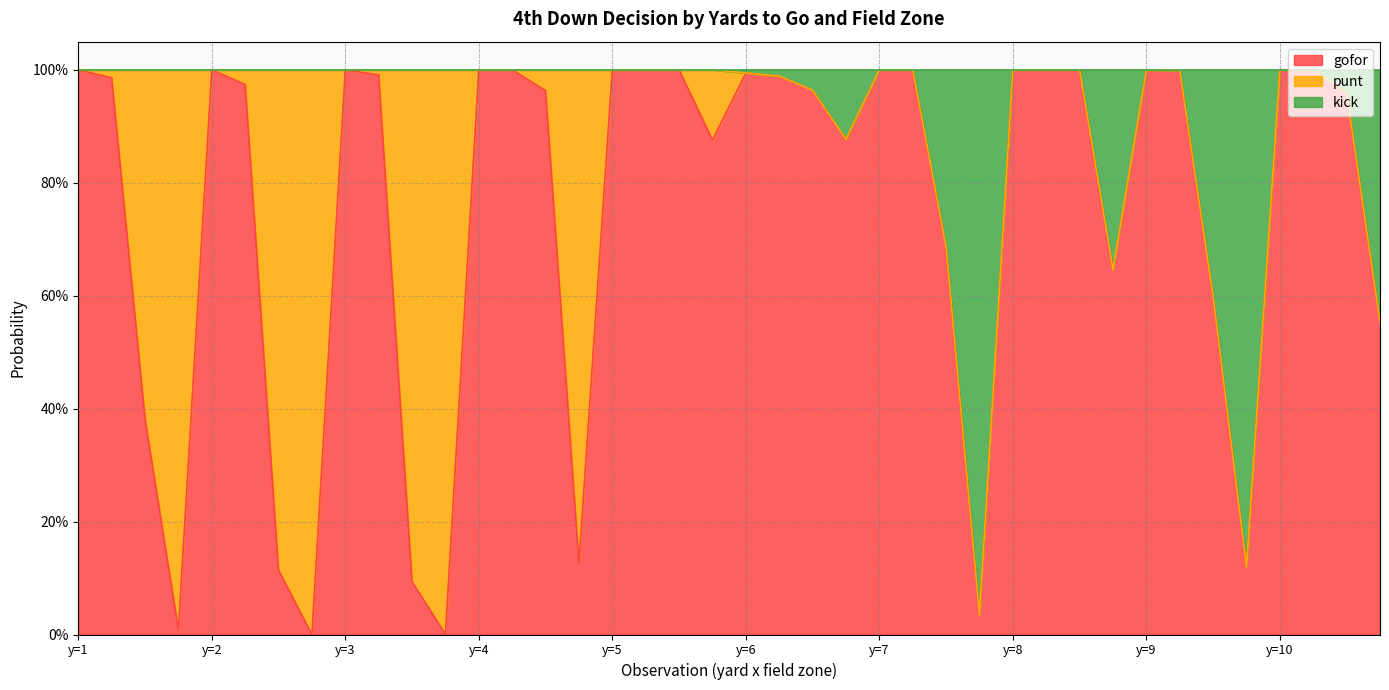

Is it true that gofor equals 0.2 at 14?

False